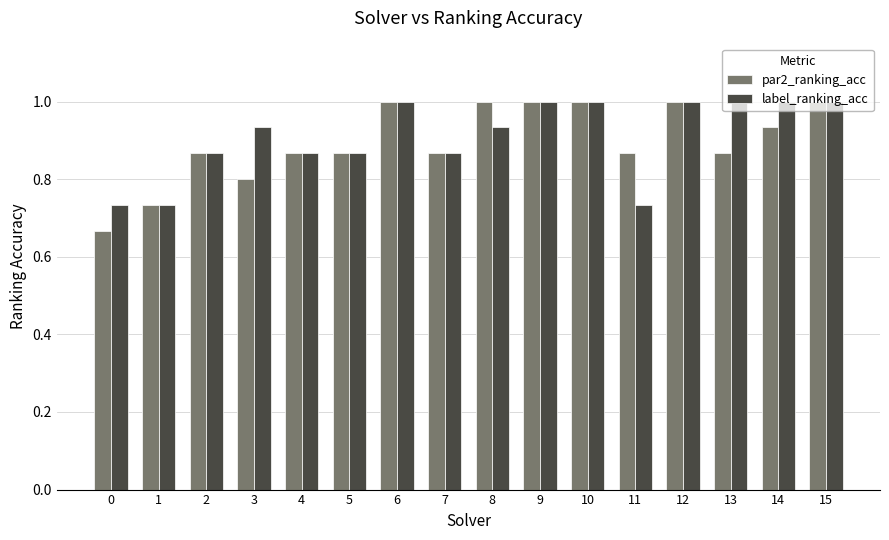

The value of par2_ranking_acc at 2 is 1.3. True or false?

False